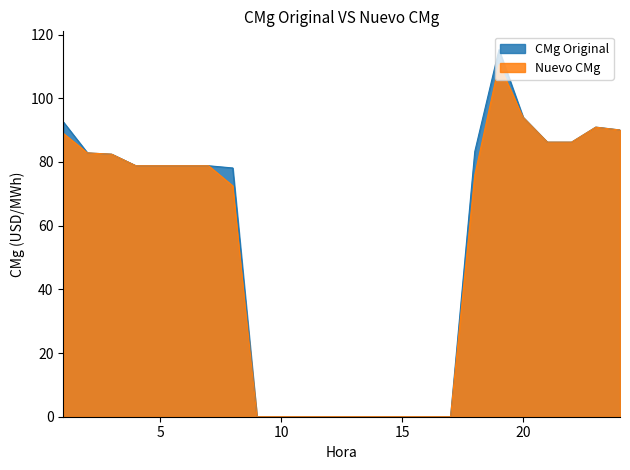

How many data points in CMg Original are less than 78?

9